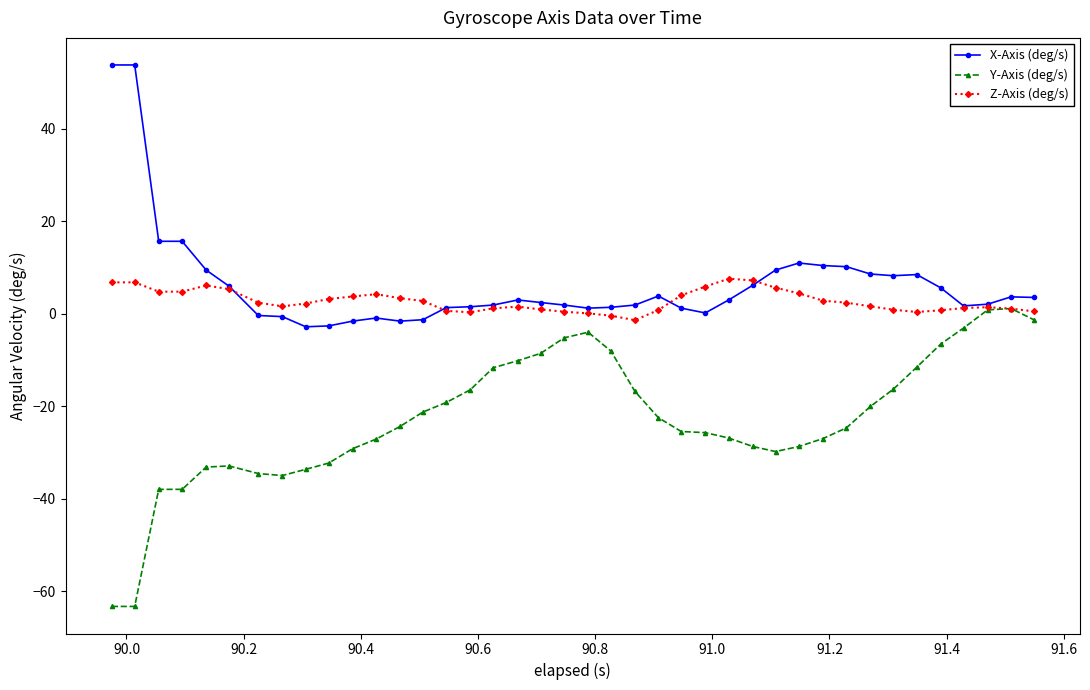

Which series has the widest spread of values?

Y-Axis (deg/s)